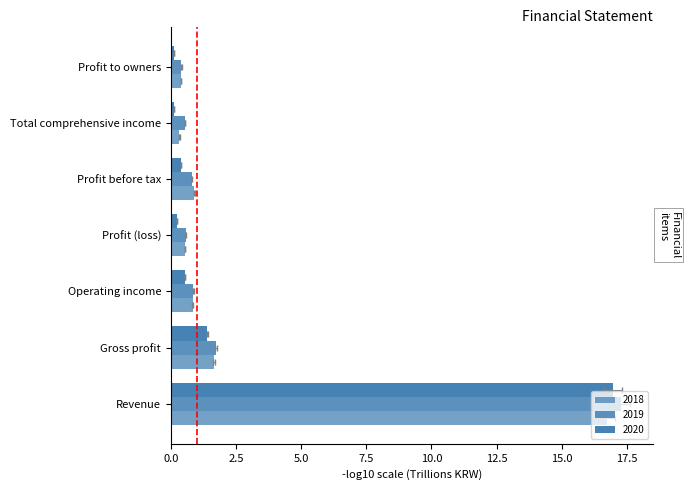

What is the difference between the highest and lowest values at Profit before tax?

0.5